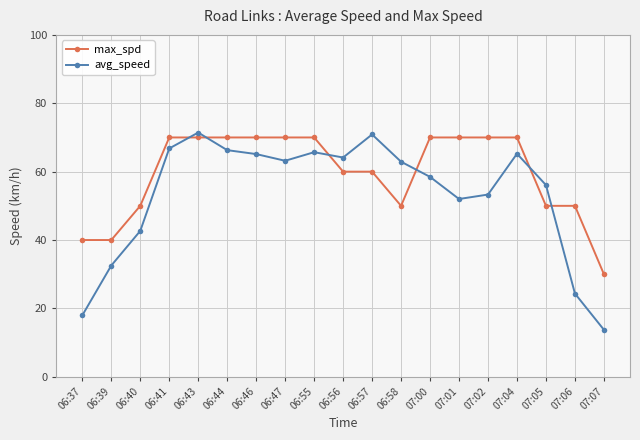

Which category has the lowest value in the avg_speed series?

07:07